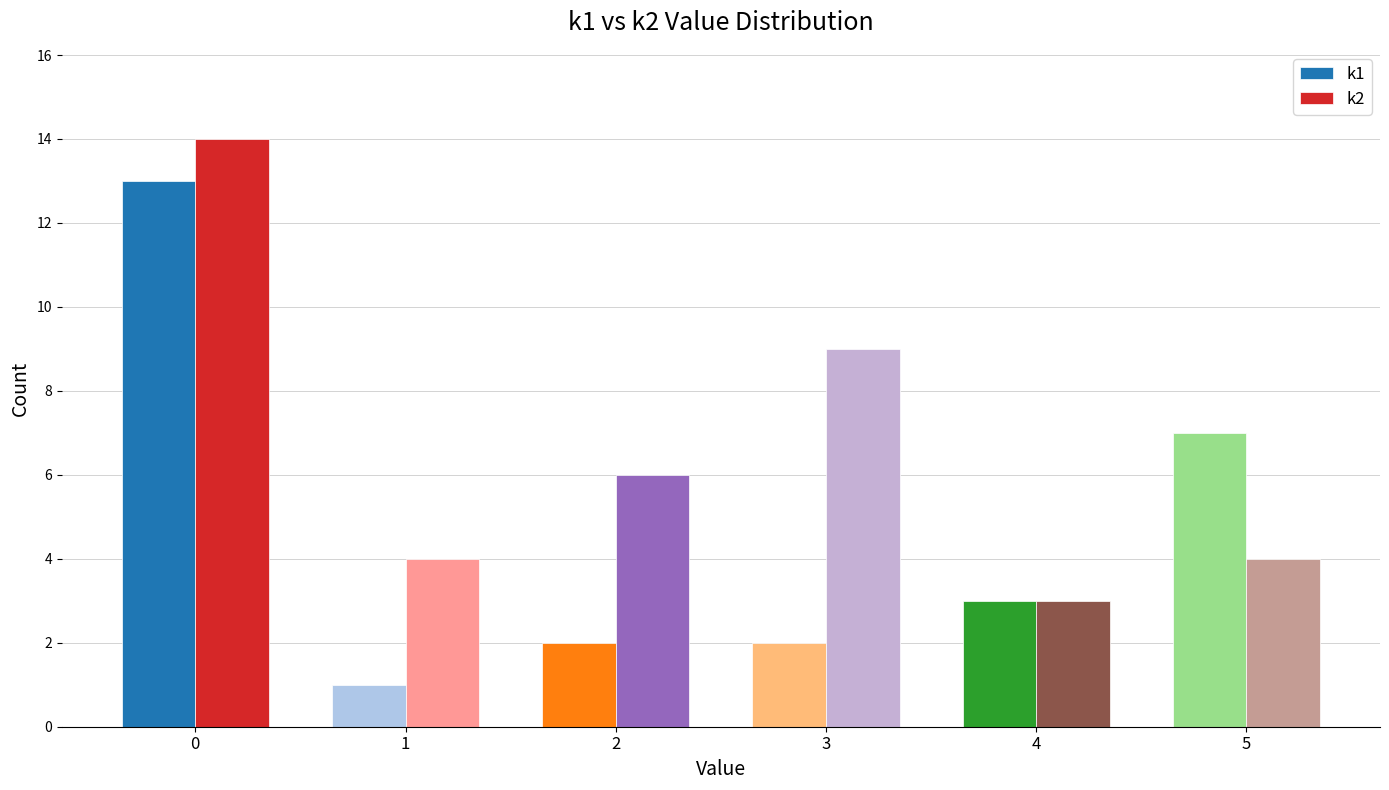

At 1, list the series in order from smallest to largest.

k1, k2